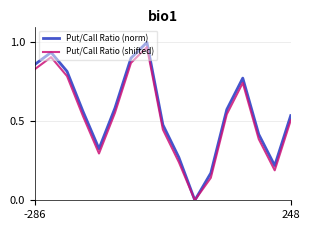

How many interior local valleys does the Put/Call Ratio (shifted) series have?

3